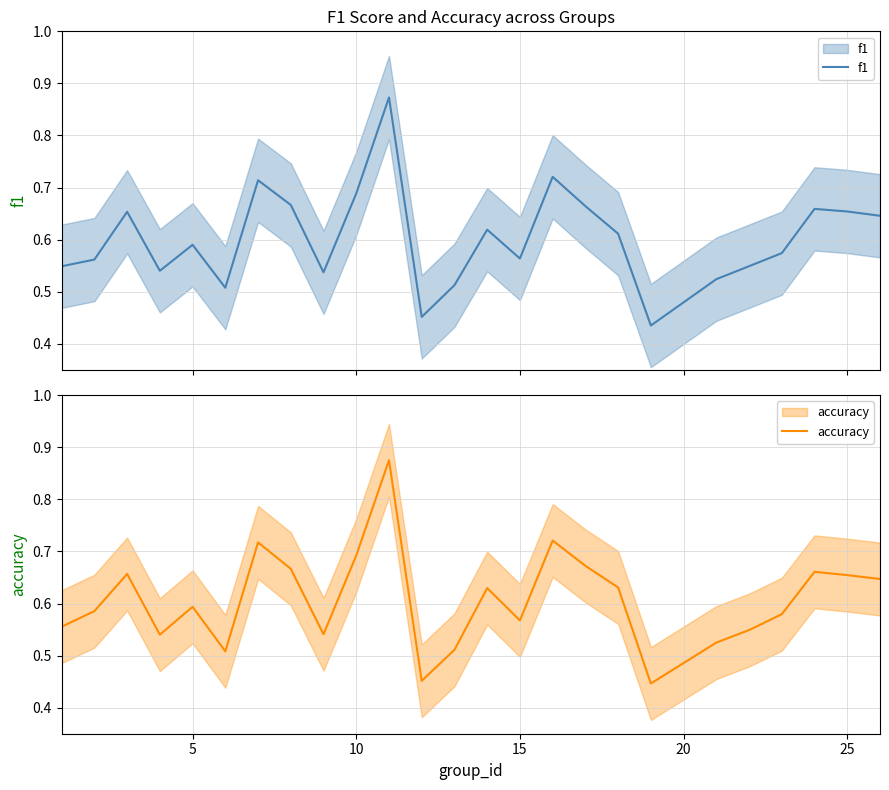

The accuracy series shows 0.6 at 15. True or false?

True